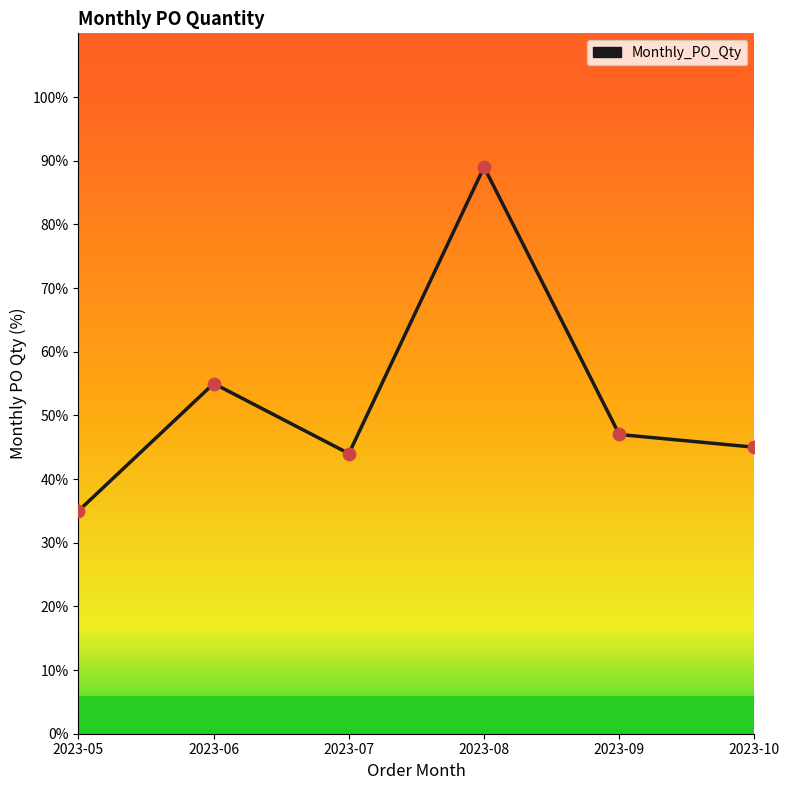

What is the change in value from 2023-06 to 2023-09?

-8.0